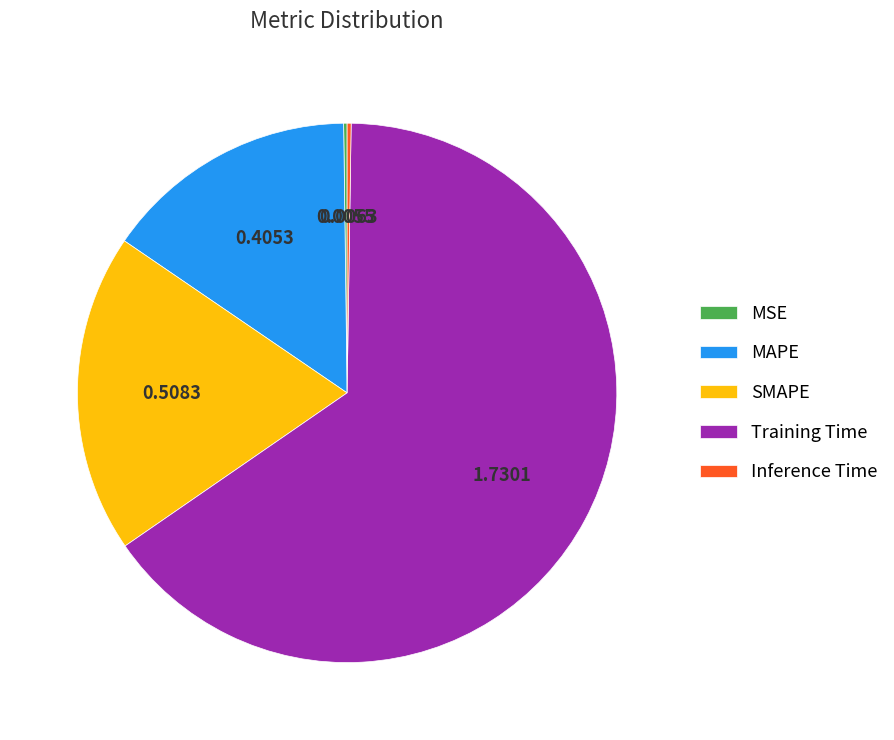

Does any single category account for the majority?

Yes